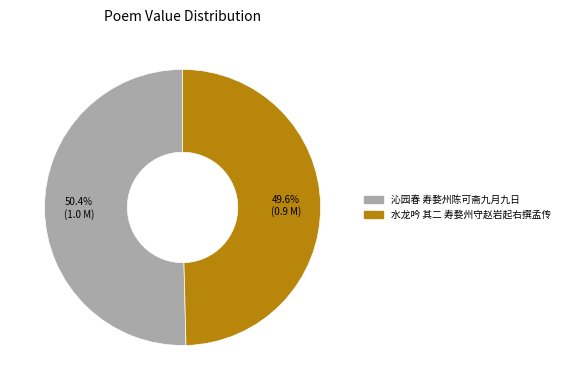

To the nearest percent, what is the difference between the largest and smallest slice percentages?

1%